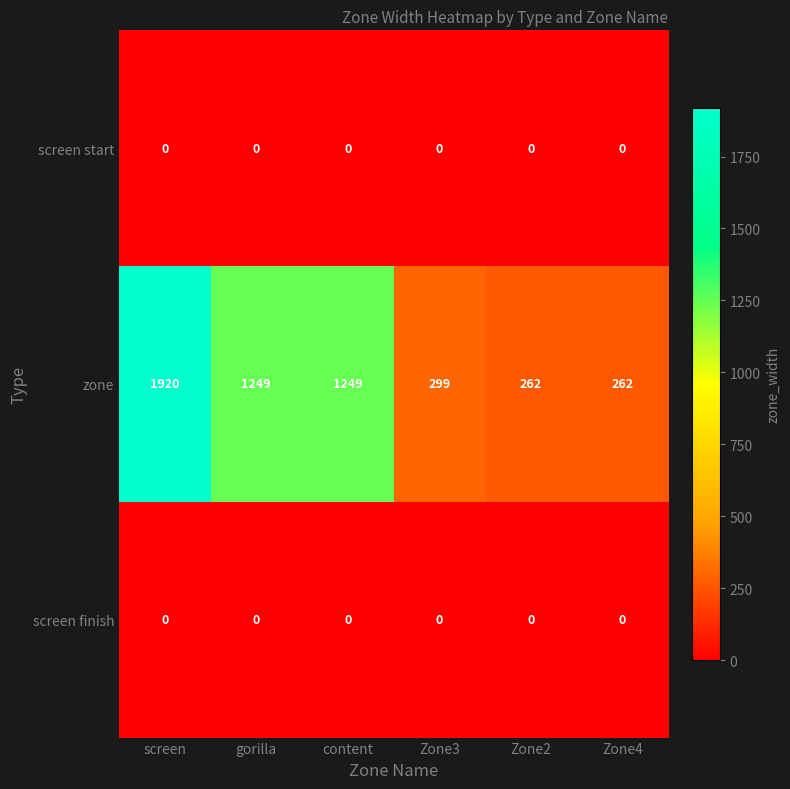

What is the spread (max minus min) of values at gorilla?

1249